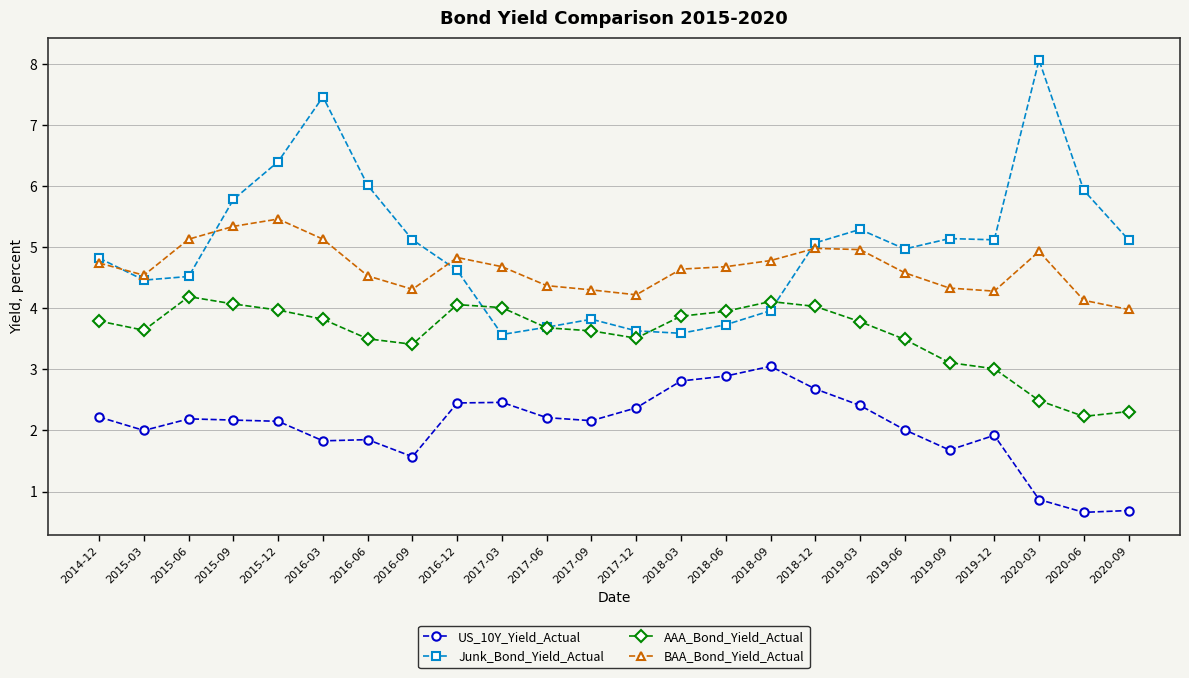

What is the maximum value for Junk_Bond_Yield_Actual?

8.1